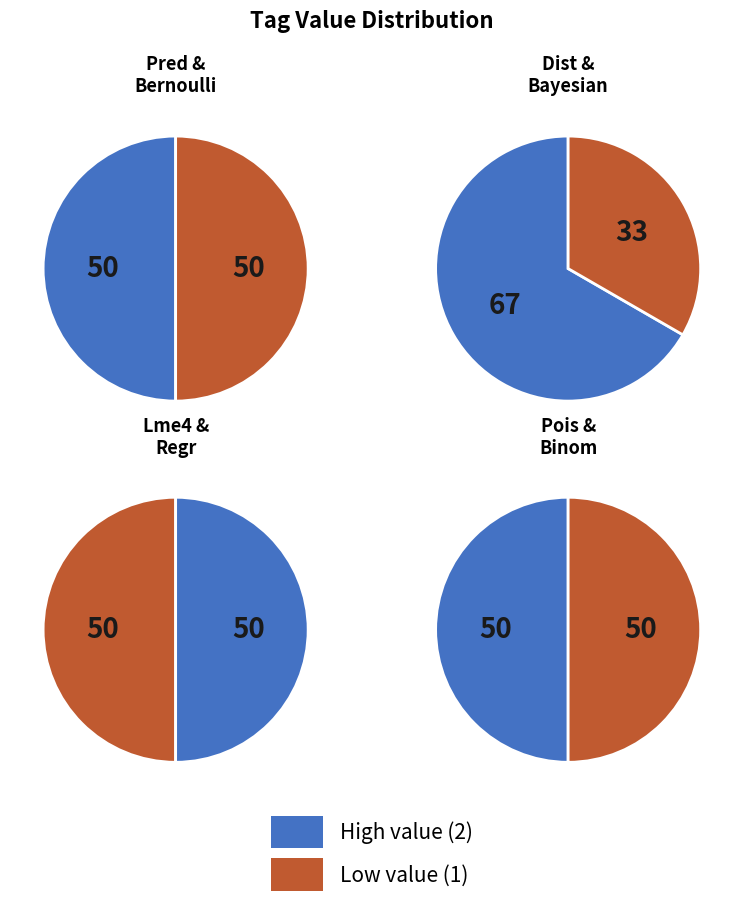

How many segments does this pie chart have?

8